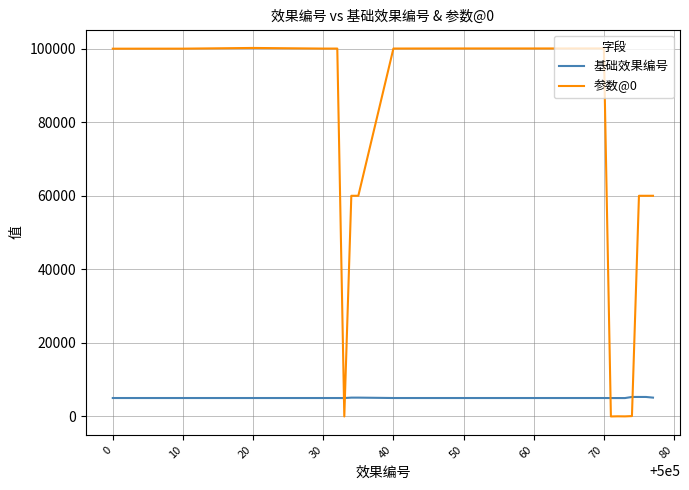

What is the maximum value for 基础效果编号?

5301